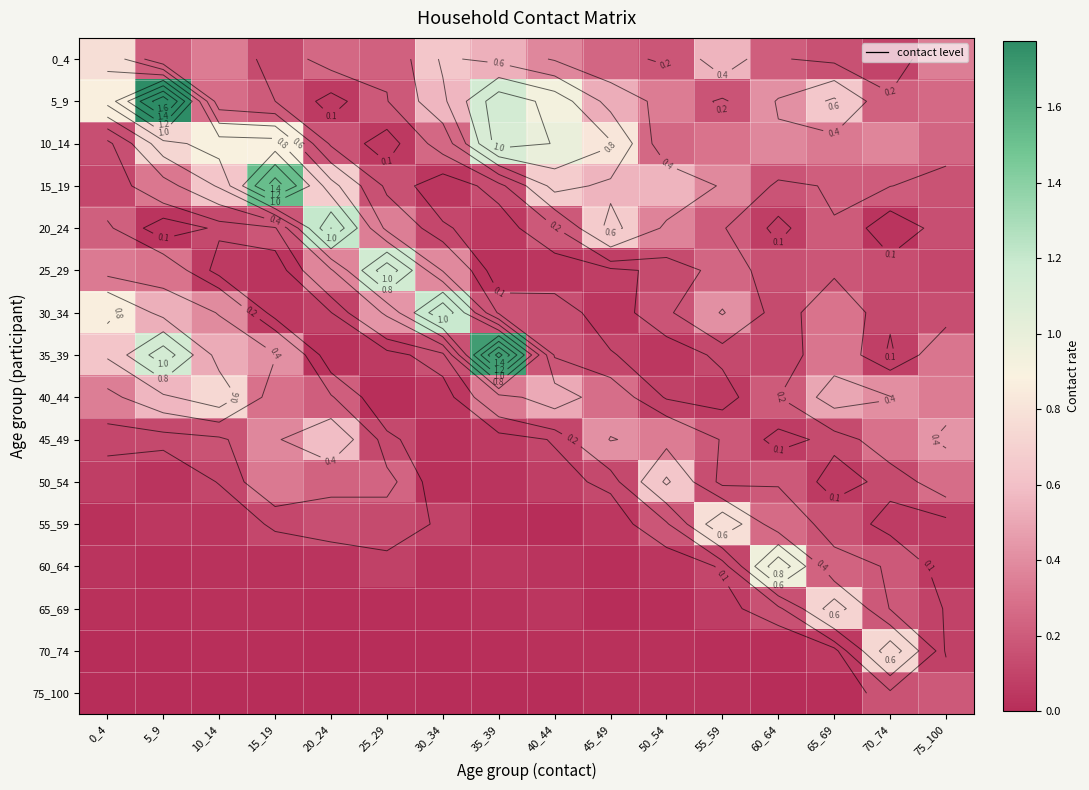

Which series has the largest total across all categories?

5_9